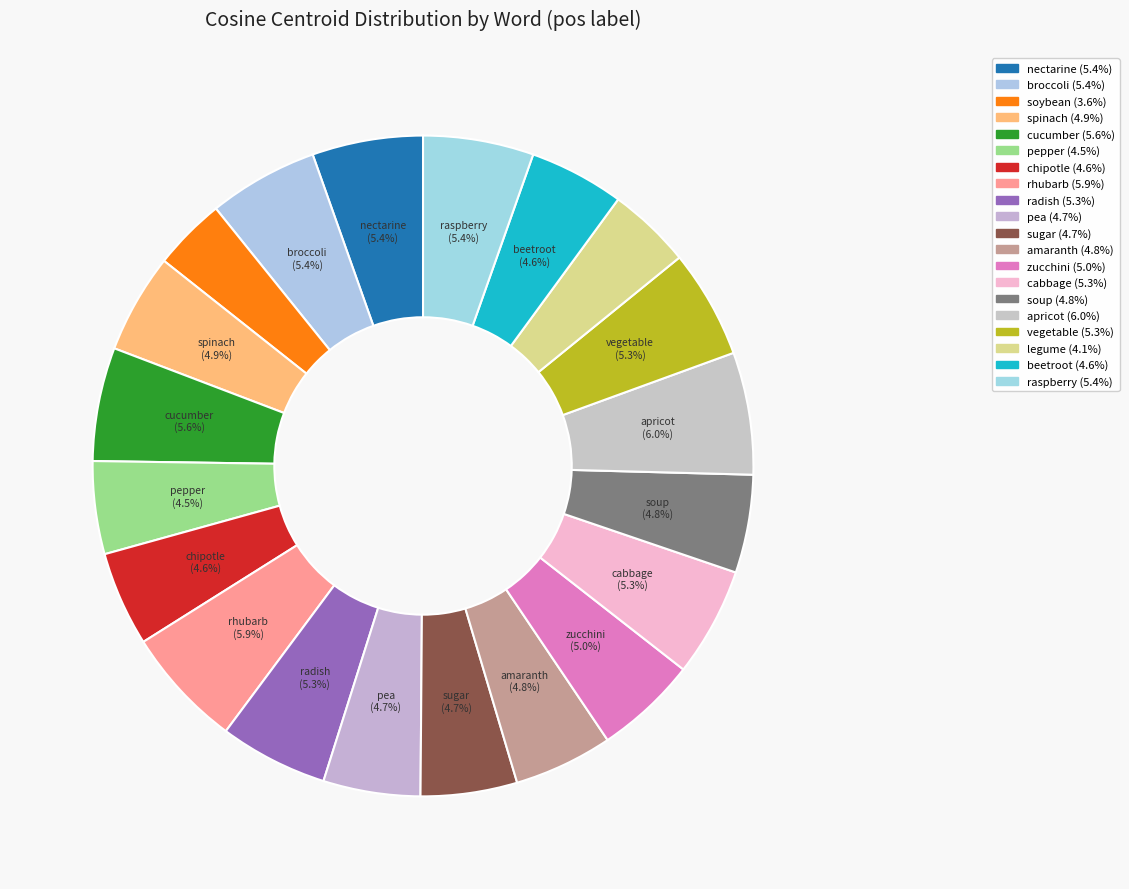

Which category has the smallest portion of the pie?

soybean